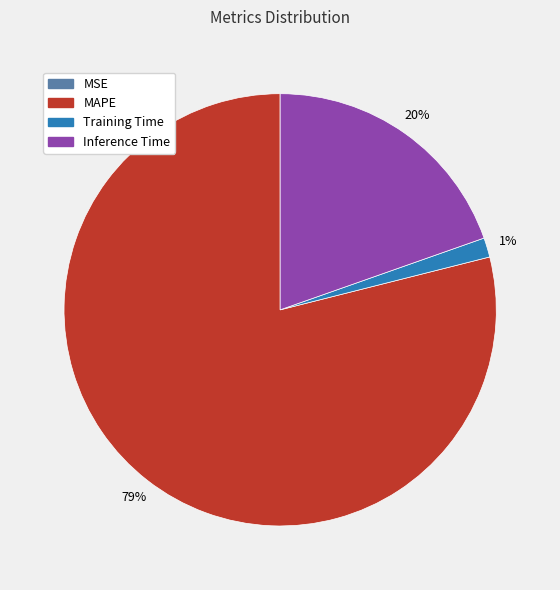

Is there any slice that represents more than half of the pie?

Yes